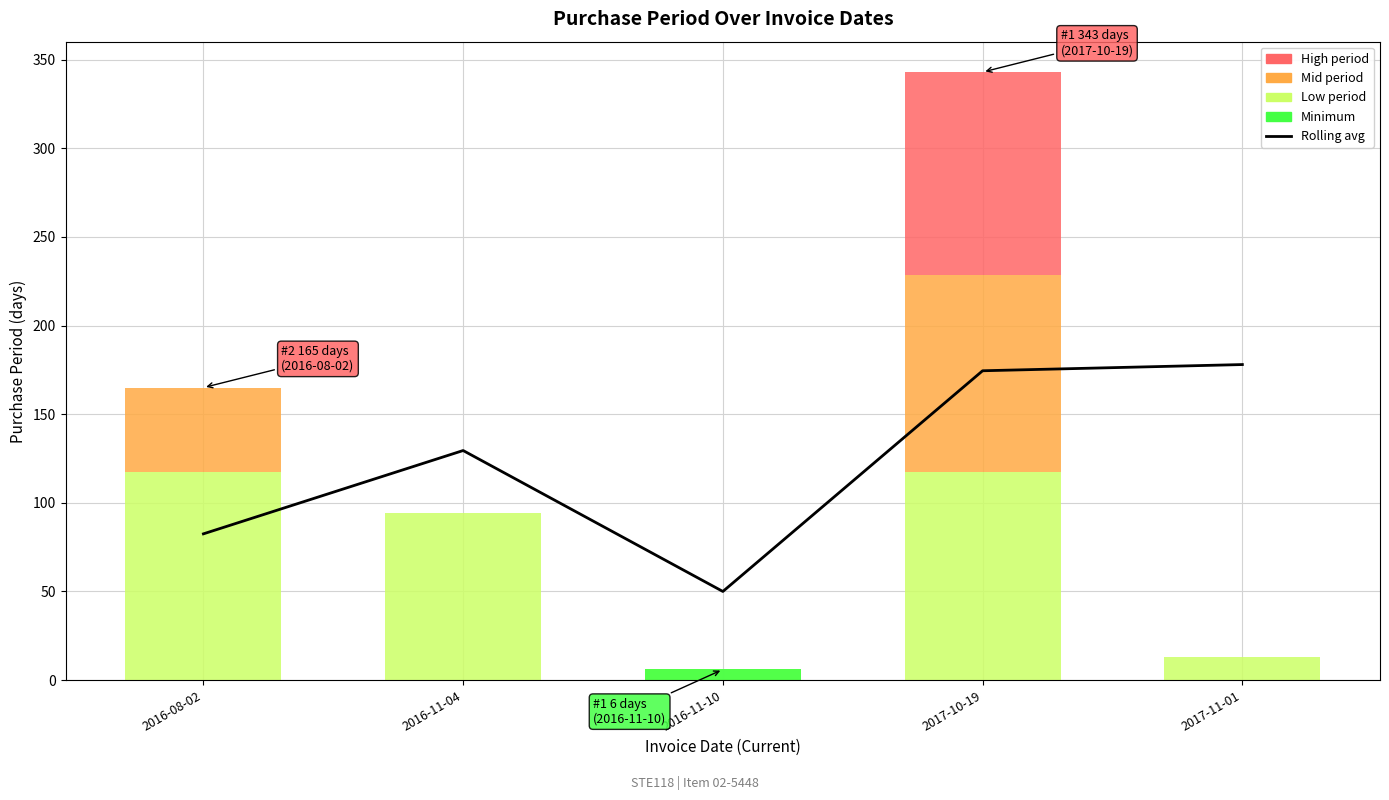

True or false: the data shows 82.5 at 2016-08-02.

True